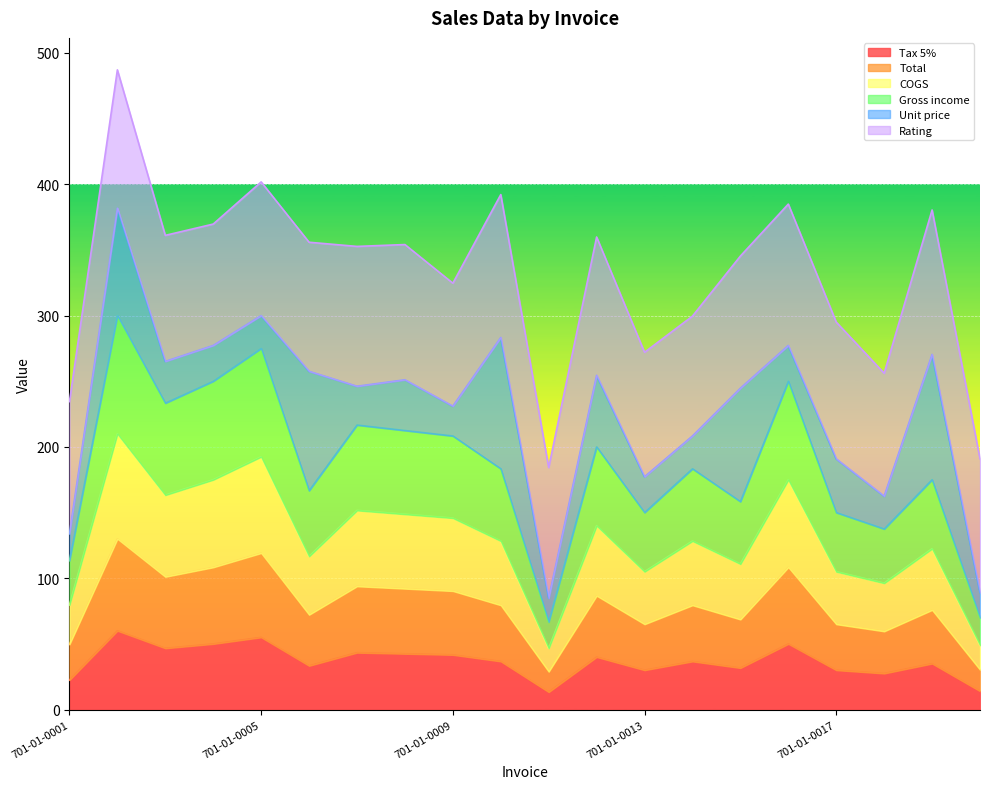

What is the lowest value of the Tax 5% series?

13.3